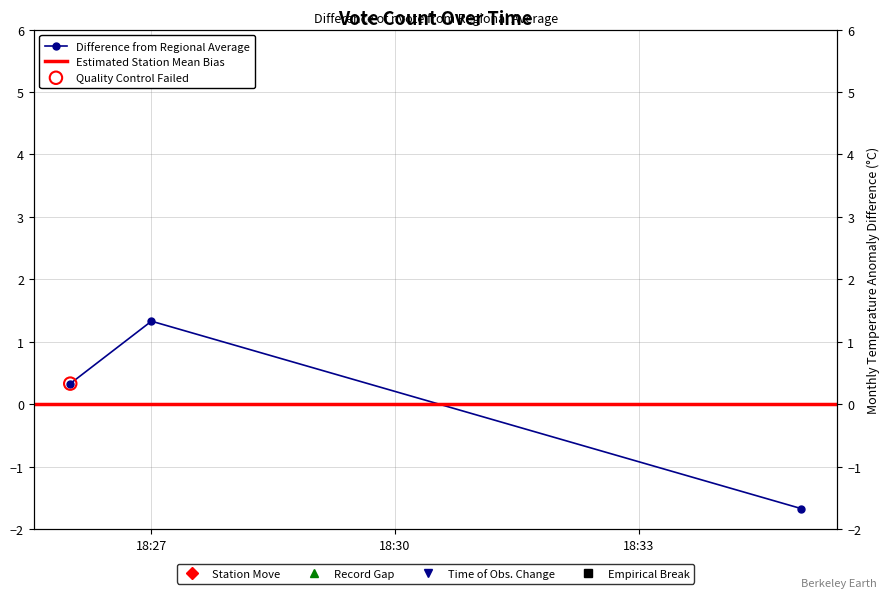

What is the change in value from 2019-03-14 18:26:00 to 2019-03-14 18:35:00?

-2.0